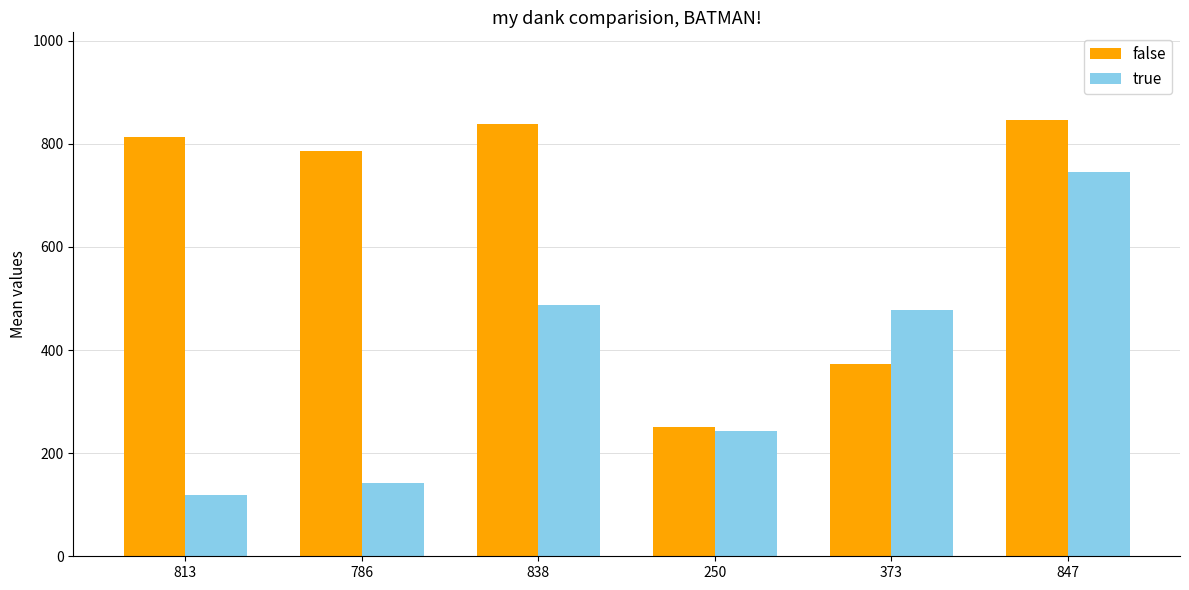

What is the label of the 5th bar from the right?

786